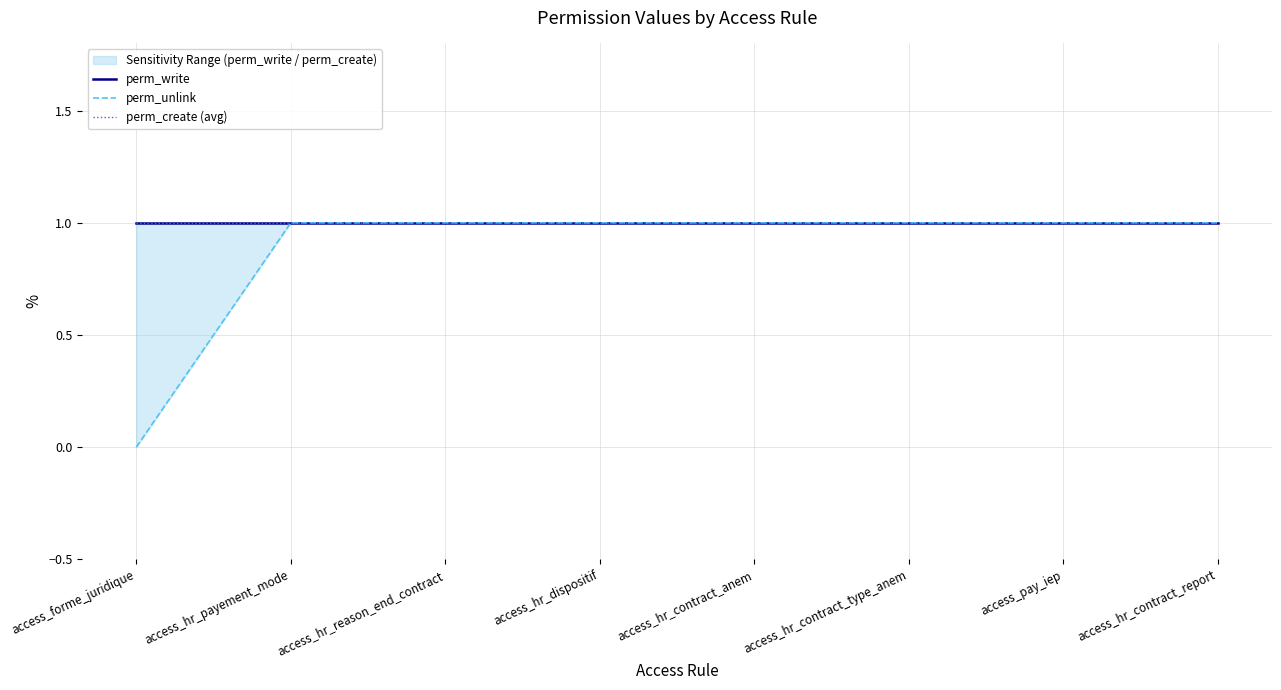

Rank the categories by perm_create (avg) value from lowest to highest.

access_forme_juridique, access_hr_payement_mode, access_hr_reason_end_contract, access_hr_dispositif, access_hr_contract_anem, access_hr_contract_type_anem, access_pay_iep, access_hr_contract_report